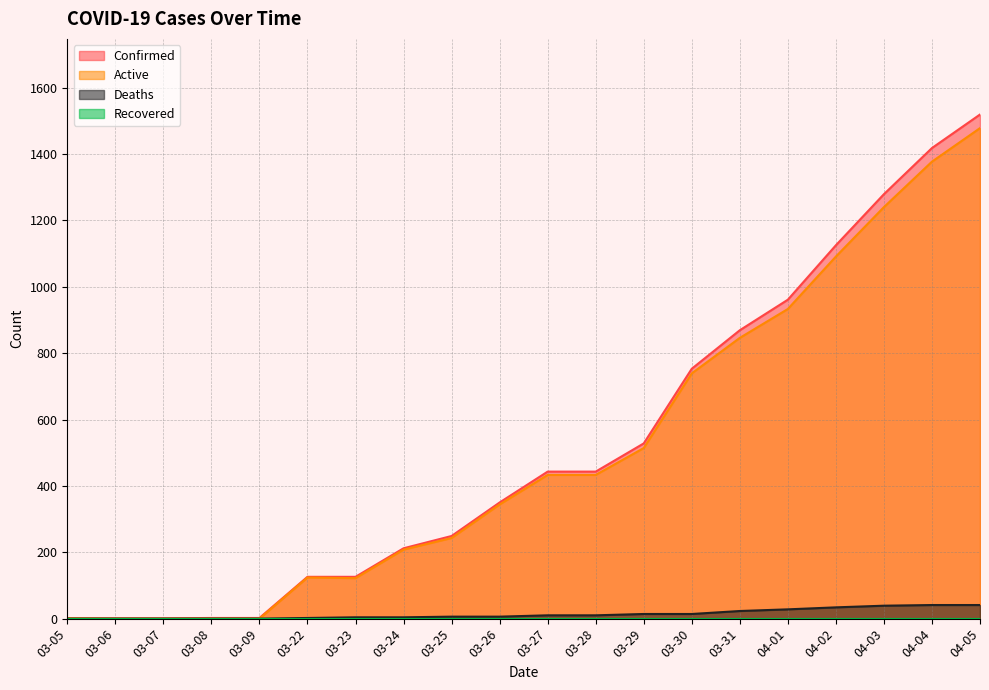

What is the sum of the Confirmed values at 03-29 and 04-04?

1946